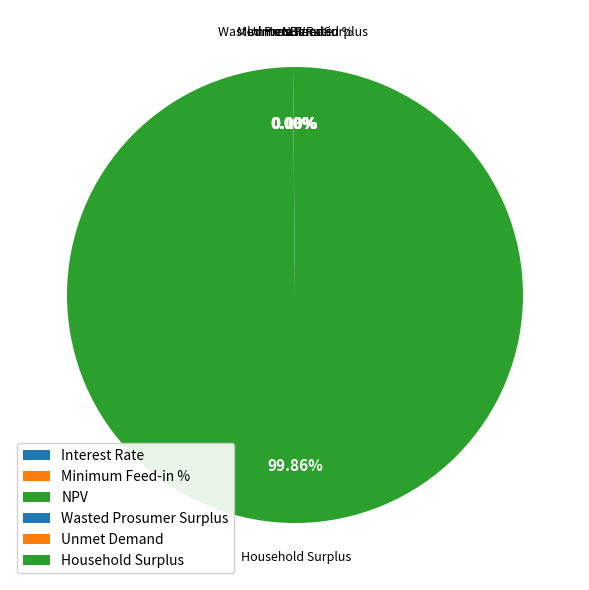

Is Minimum Feed-in % the majority of the pie?

No